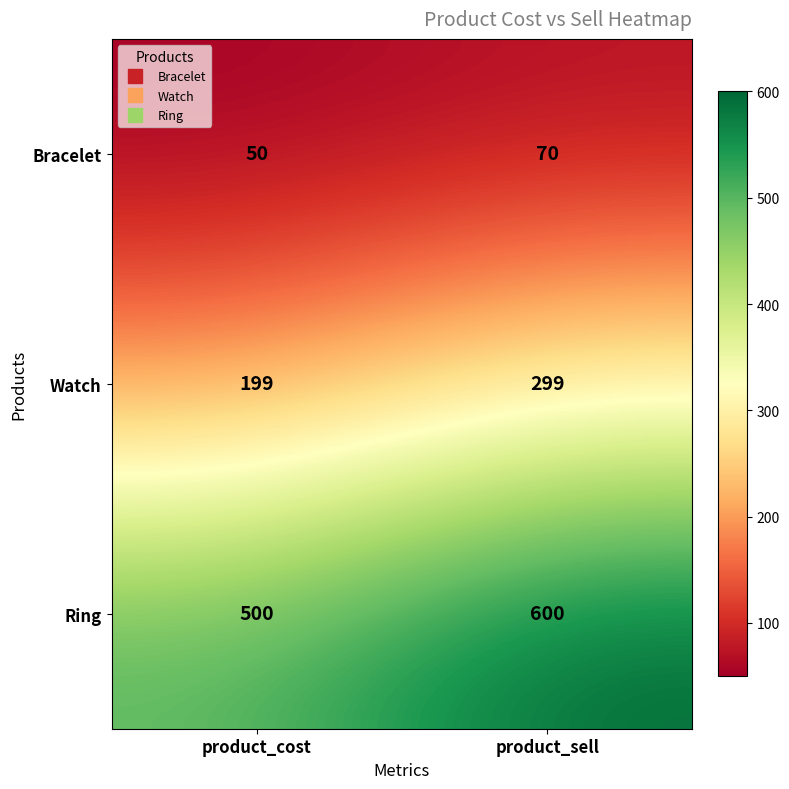

What is the difference between the highest and lowest values at product_sell?

530